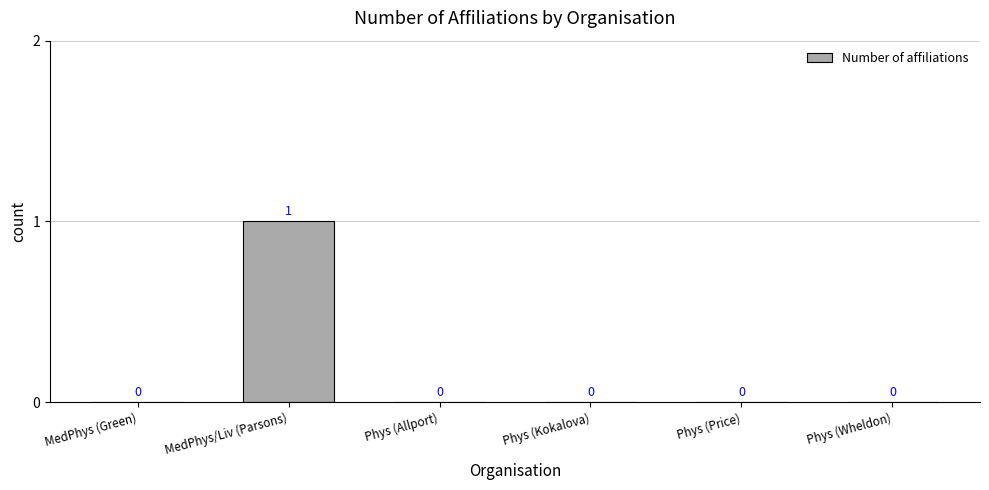

Count the number of data series in this chart.

1